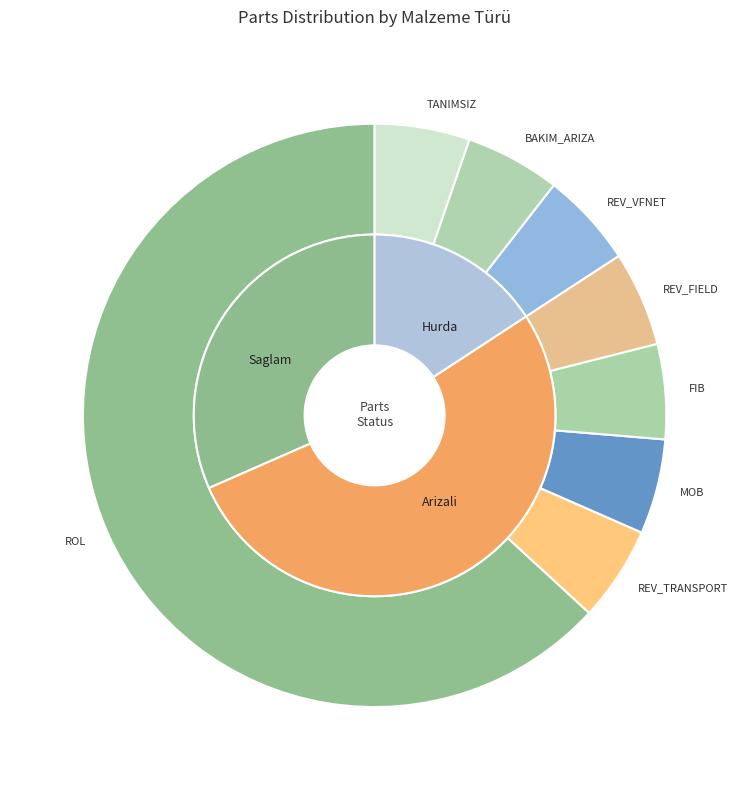

Which slice is the largest?

ROL